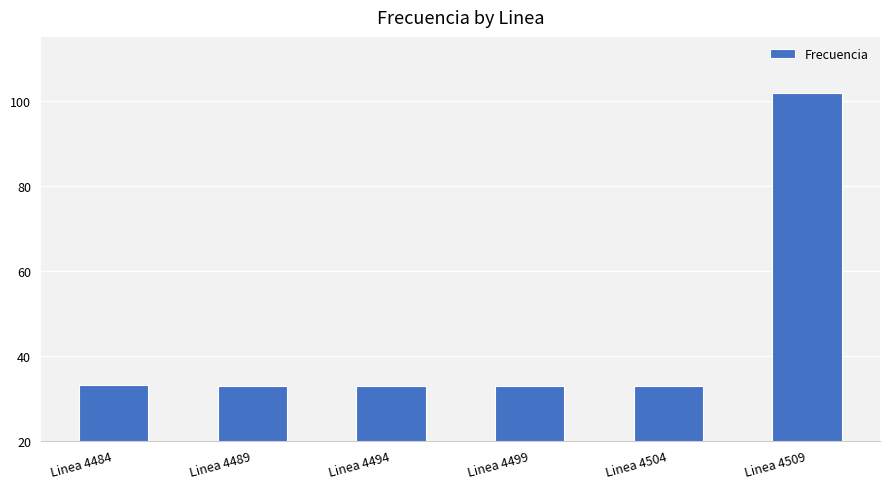

Approximately how many times larger is the value at Linea 4509 compared to Linea 4489?

3.1